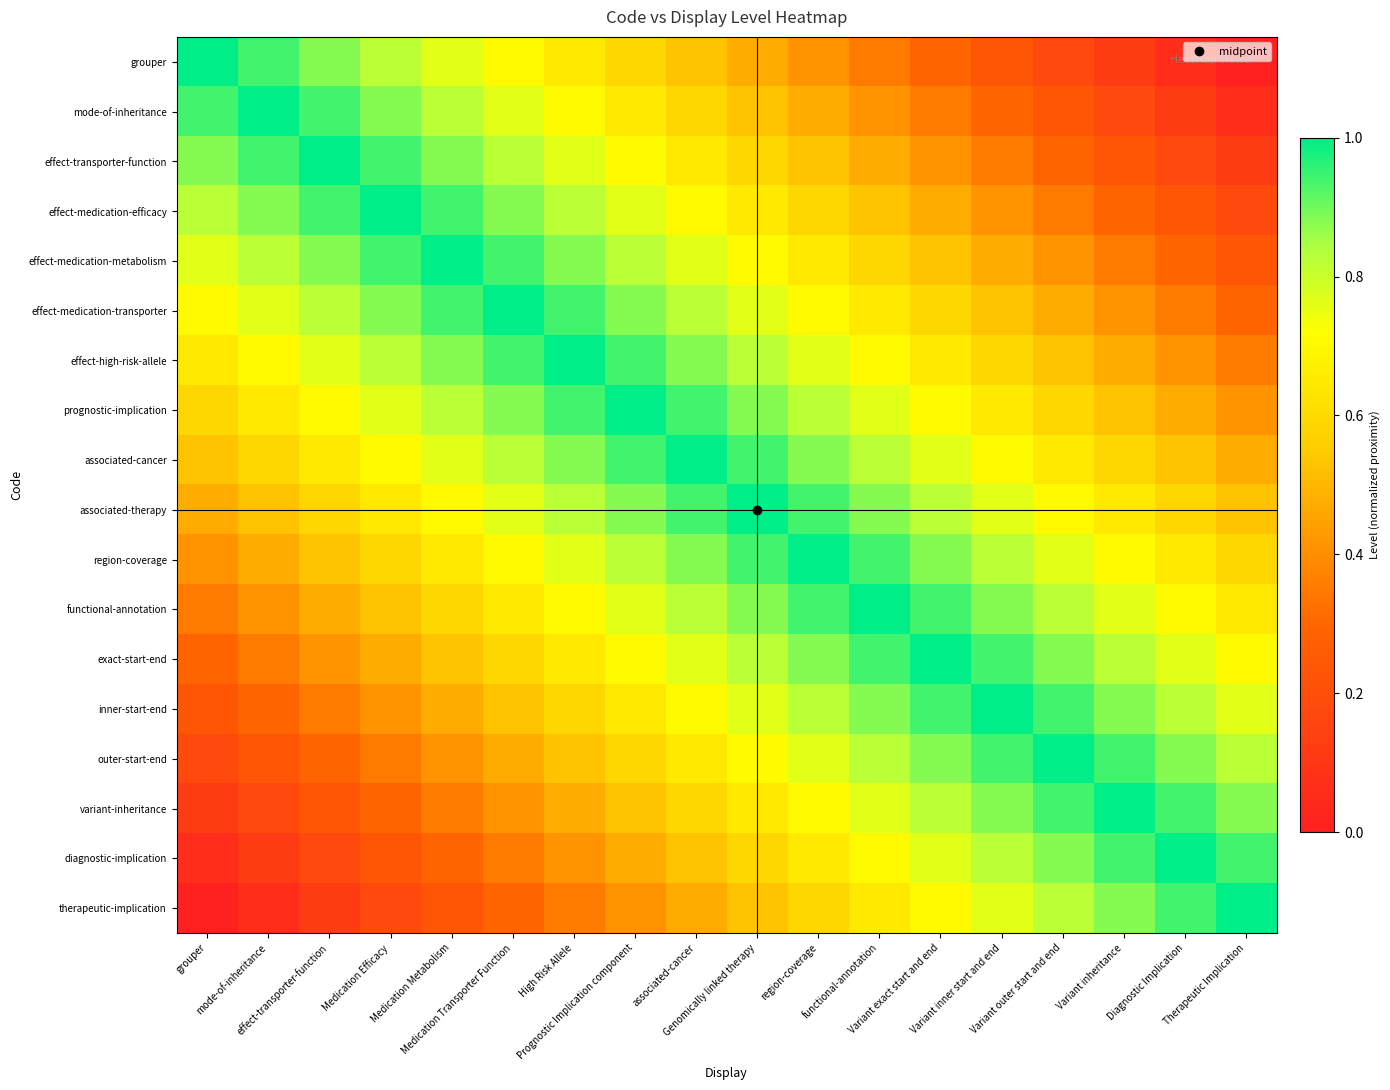

Rank the series at Medication Transporter Function from highest to lowest value.

effect-medication-transporter, effect-medication-metabolism, effect-high-risk-allele, effect-medication-efficacy, prognostic-implication, effect-transporter-function, associated-cancer, mode-of-inheritance, associated-therapy, grouper, region-coverage, functional-annotation, exact-start-end, inner-start-end, outer-start-end, variant-inheritance, diagnostic-implication, therapeutic-implication